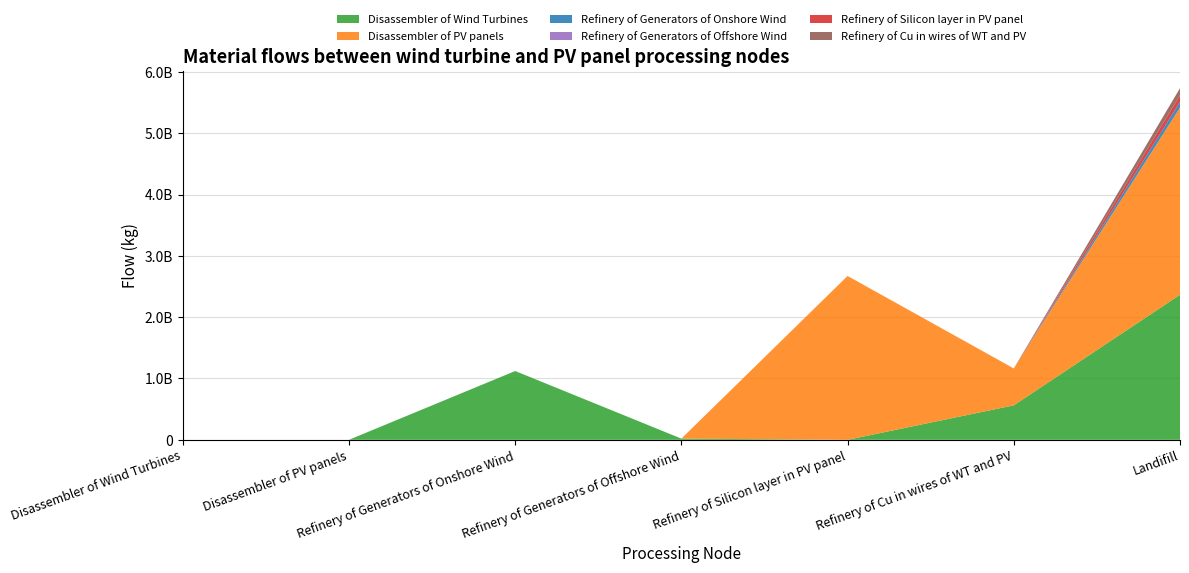

Reading left to right, transcribe all the data shown in this chart.

Disassembler of Wind Turbines: 0.0	0.0	1121824366.2	19081190.7	0.0	562134473.7	2365833484.8
Disassembler of PV panels: 0.0	0.0	0.0	0.0	2672511195.3	601660922.3	3054992190.5
Refinery of Generators of Onshore Wind: 0.0	0.0	0.0	0.0	0.0	0.0	89745949.3
Refinery of Generators of Offshore Wind: 0.0	0.0	0.0	0.0	0.0	0.0	1526495.3
Refinery of Silicon layer in PV panel: 0.0	0.0	0.0	0.0	0.0	0.0	106900447.8
Refinery of Cu in wires of WT and PV: 0.0	0.0	0.0	0.0	0.0	0.0	116379539.6